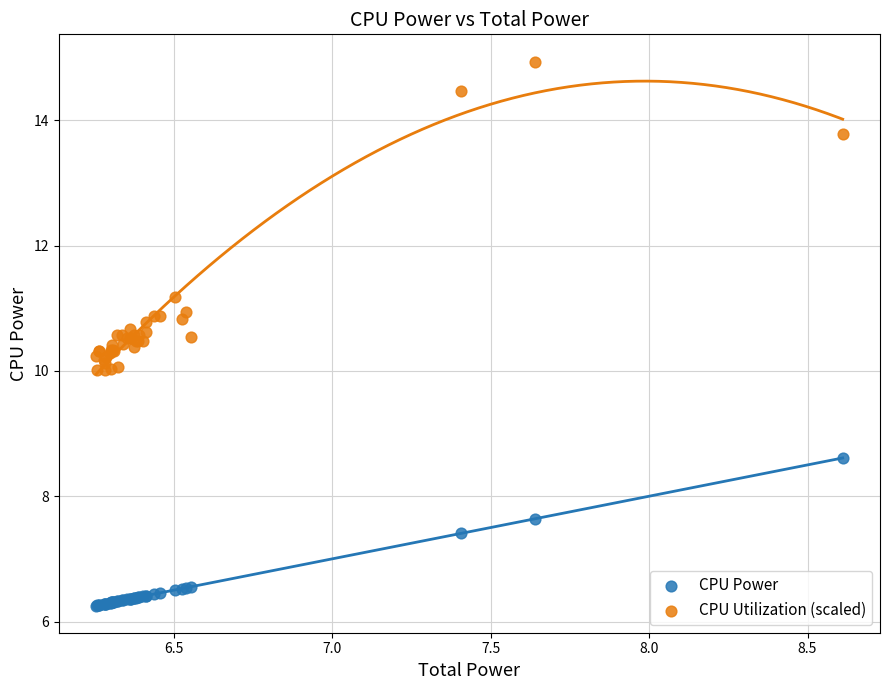

Which series contains the highest Y value?

CPU Utilization (scaled)